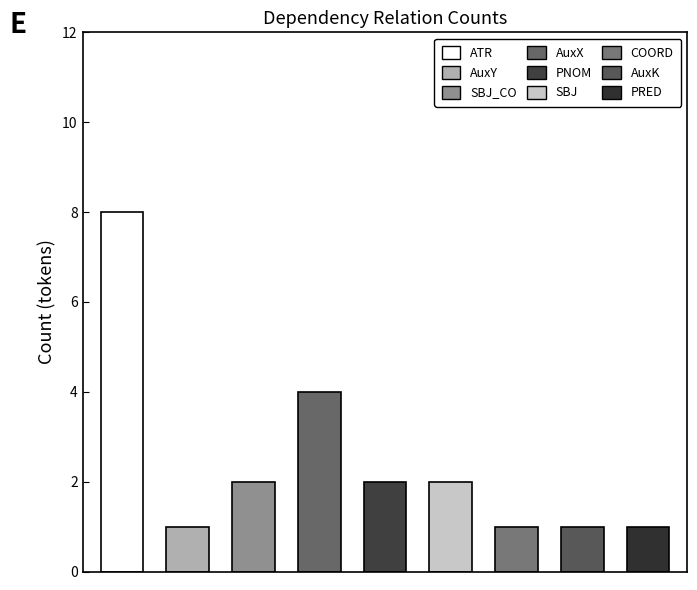

Reading left to right, transcribe all the data shown in this chart.

ATR=8	AuxY=1	SBJ_CO=2	AuxX=4	PNOM=2	SBJ=2	COORD=1	AuxK=1	PRED=1